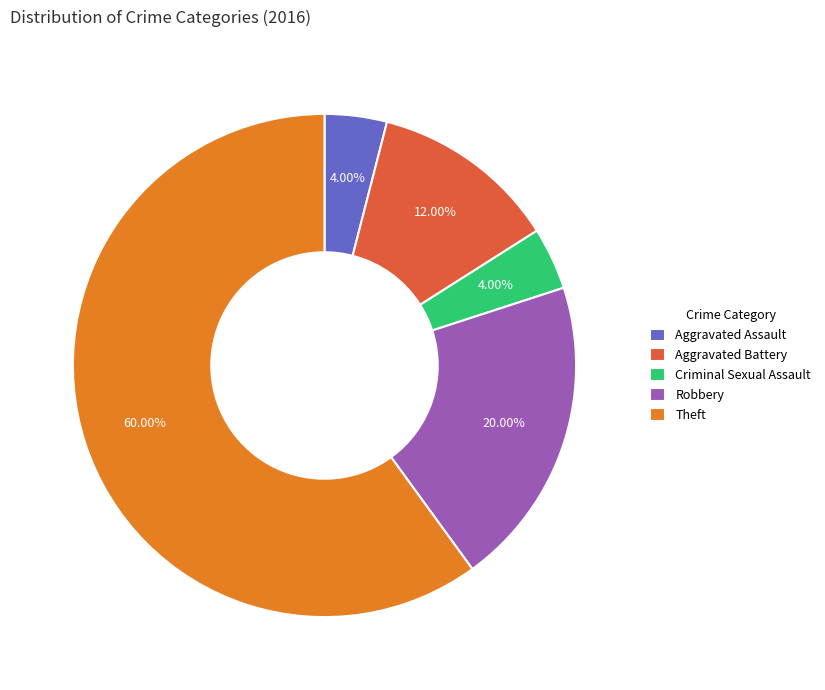

Which category accounts for the majority?

Theft